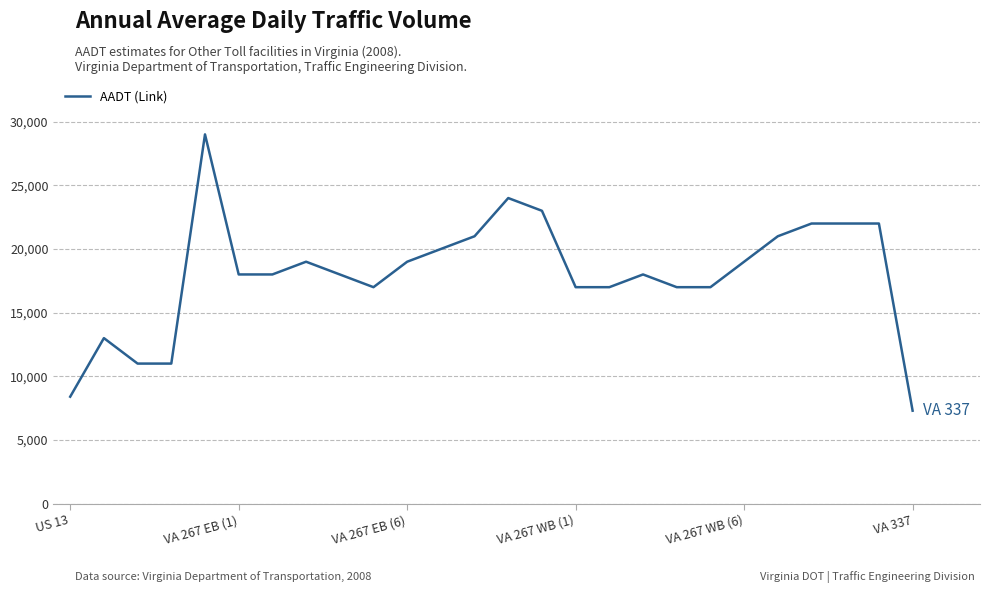

What is the greatest value displayed?

29000